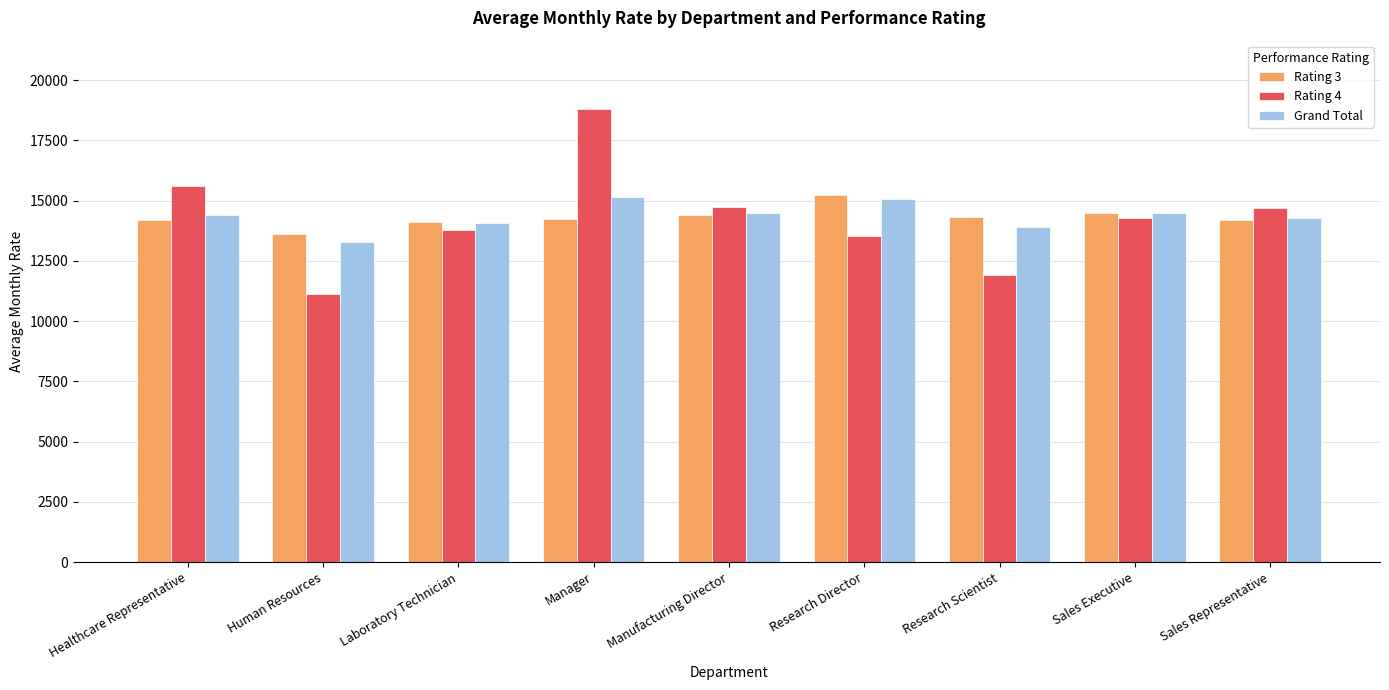

Is the value of Rating 4 at Manufacturing Director greater than the value of Rating 3 at Healthcare Representative?

Yes